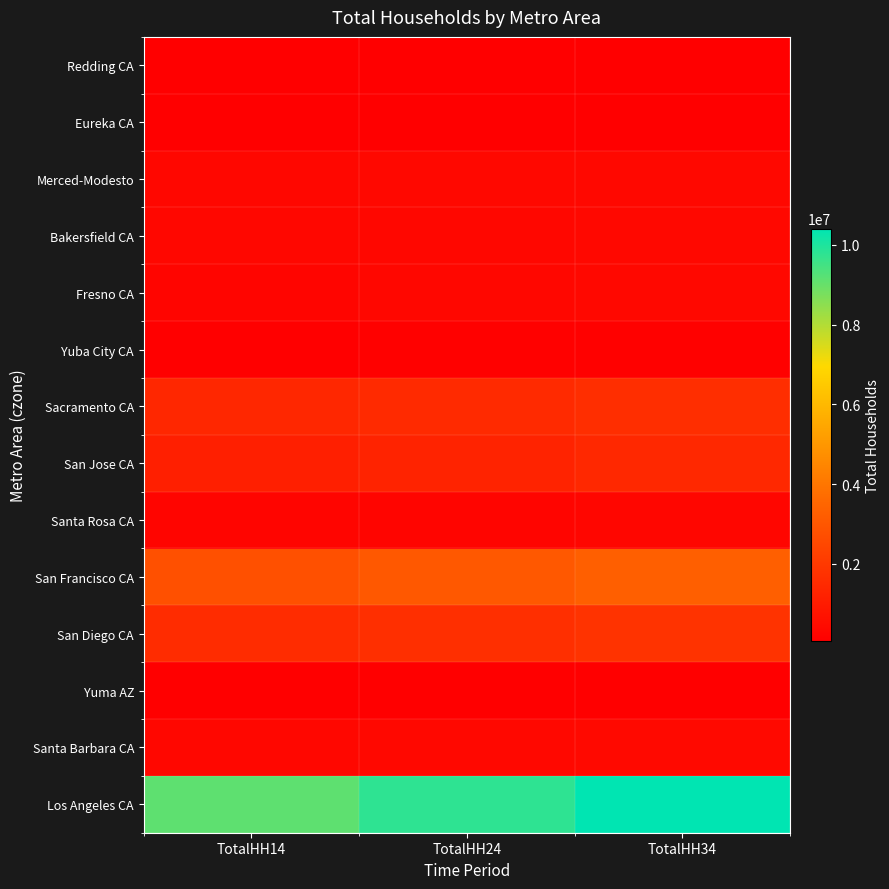

Reading right to left, transcribe all the data shown in this chart.

Redding CA: TotalHH34=92467	TotalHH24=83875	TotalHH14=75283
Eureka CA: TotalHH34=65111	TotalHH24=64126	TotalHH14=63141
Merced-Modesto: TotalHH34=377352	TotalHH24=359723	TotalHH14=342094
Bakersfield CA: TotalHH34=357123	TotalHH24=342260	TotalHH14=327397
Fresno CA: TotalHH34=372049	TotalHH24=310394	TotalHH14=248739
Yuba City CA: TotalHH34=125685	TotalHH24=112039	TotalHH14=98393
Sacramento CA: TotalHH34=1624840	TotalHH24=1512865	TotalHH14=1400890
San Jose CA: TotalHH34=1422484	TotalHH24=1286210	TotalHH14=1149936
Santa Rosa CA: TotalHH34=289040	TotalHH24=275548	TotalHH14=262056
San Francisco CA: TotalHH34=3291706	TotalHH24=3040045	TotalHH14=2788384
San Diego CA: TotalHH34=1813637	TotalHH24=1686993	TotalHH14=1560349
Yuma AZ: TotalHH34=78825	TotalHH24=70739	TotalHH14=62653
Santa Barbara CA: TotalHH34=390613	TotalHH24=366204	TotalHH14=341795
Los Angeles CA: TotalHH34=10407756	TotalHH24=9769527	TotalHH14=9131298